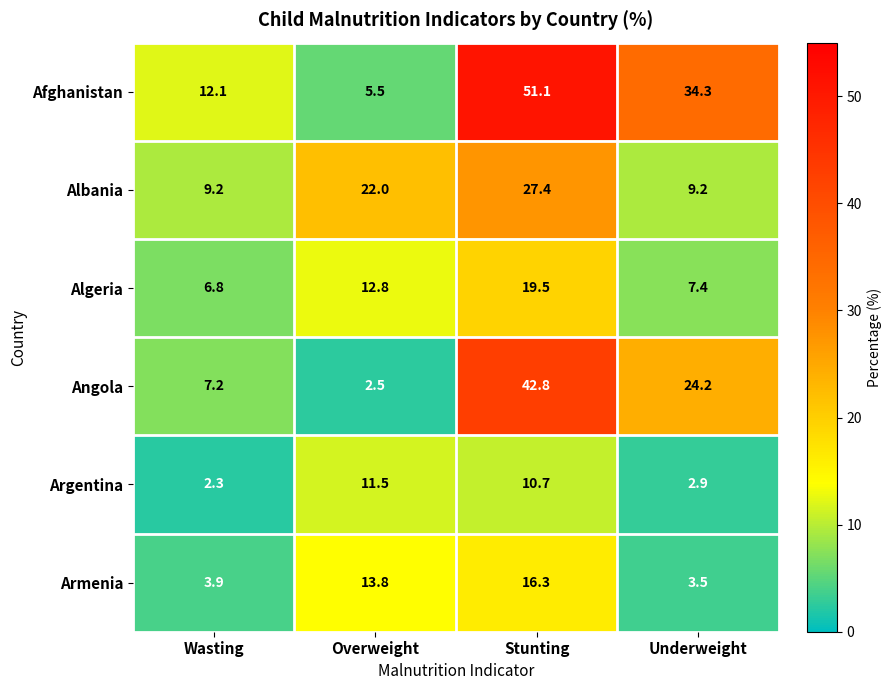

How many data points in Armenia are above 13?

2